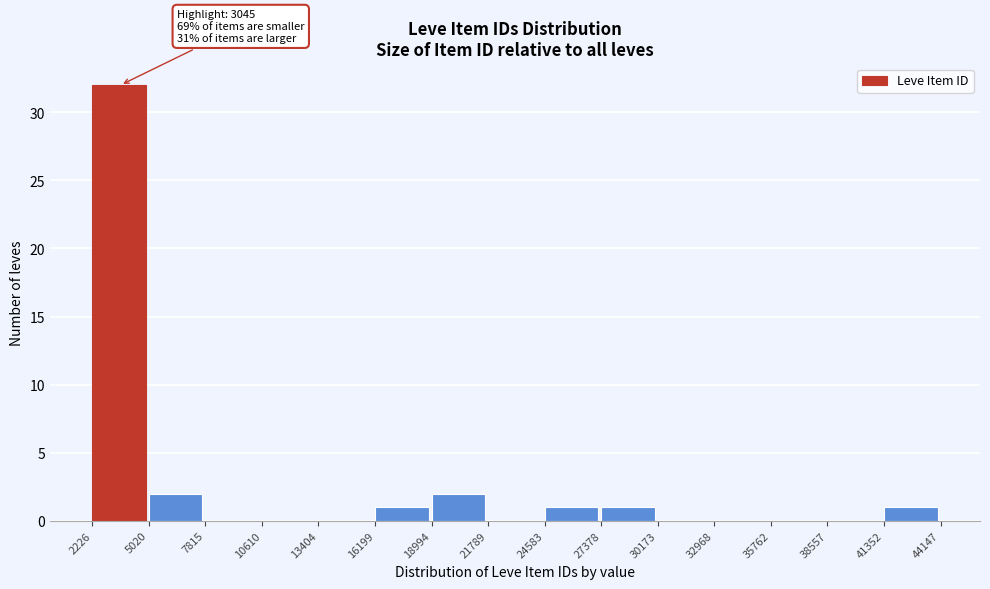

Which range on the x-axis has the tallest bar?

2226 to 5020